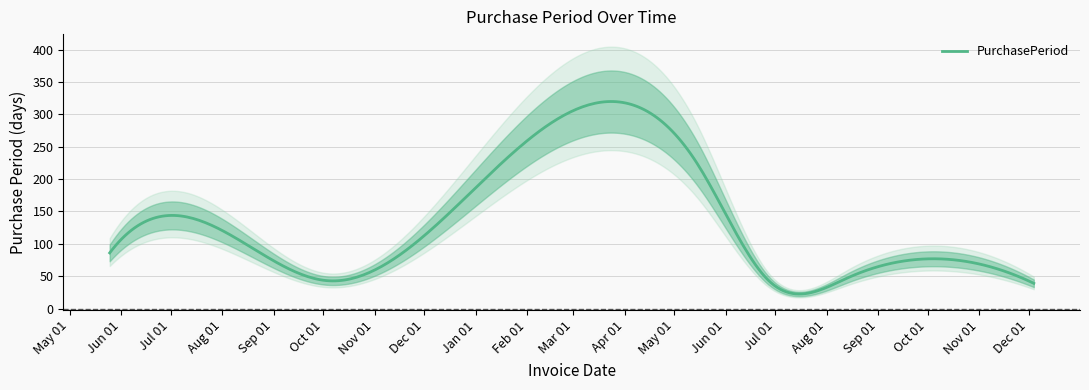

How many interior local valleys (lower than both neighbors) does the data have?

2